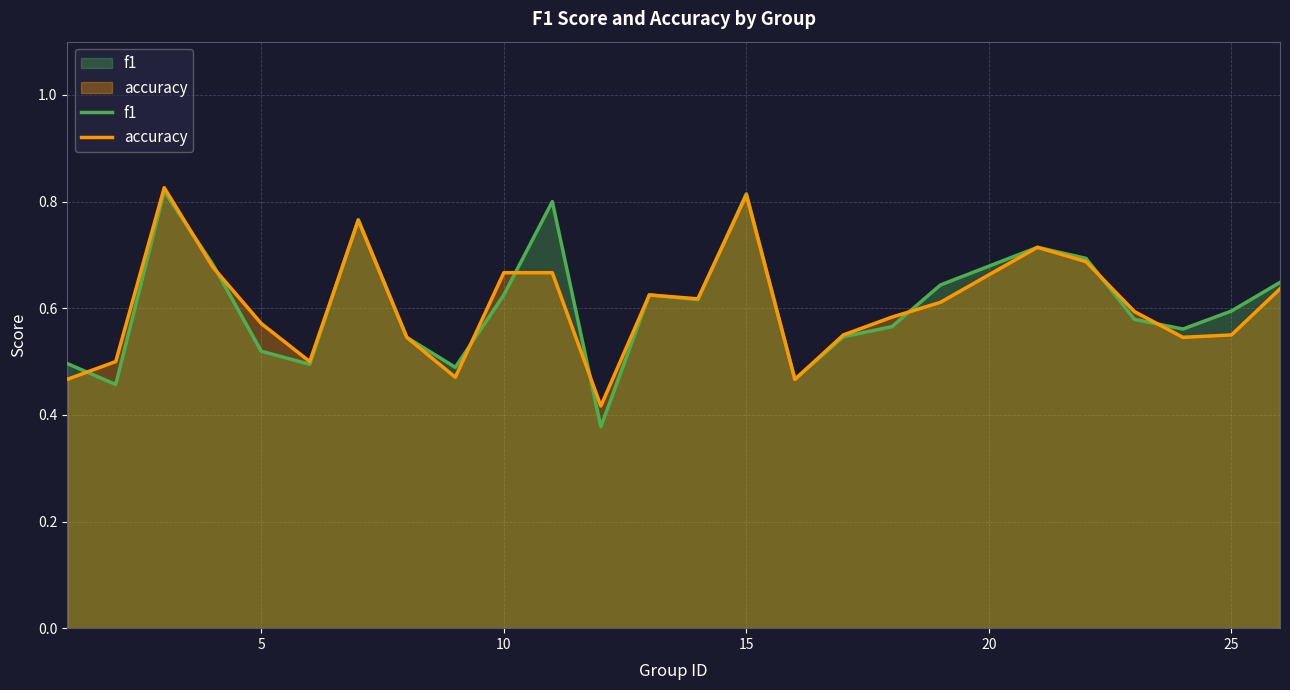

Rank the series by their maximum value, from lowest to highest.

f1, accuracy